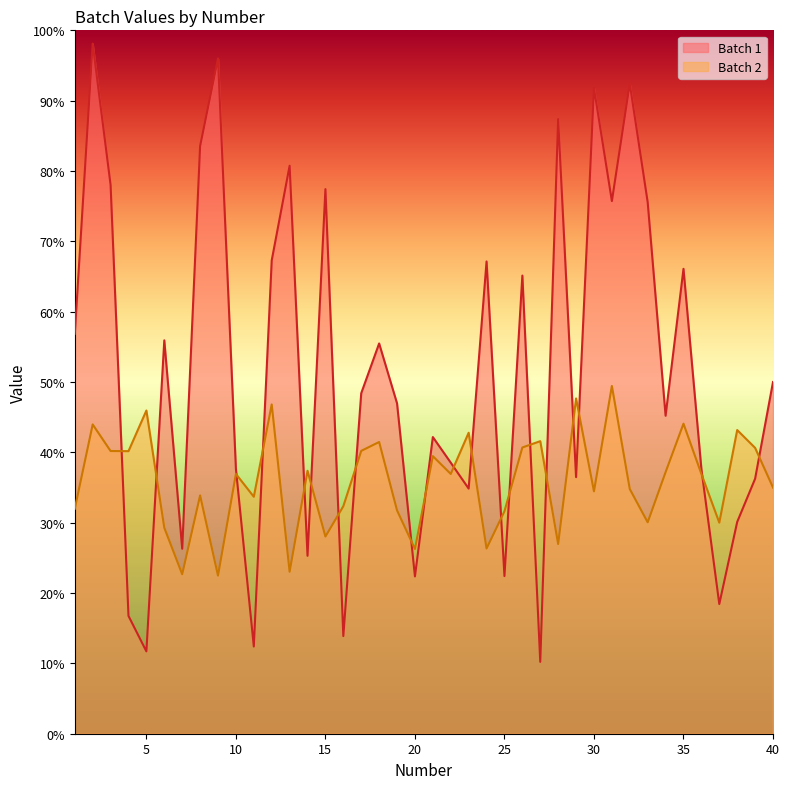

At which category does the chart reach its minimum across all series?

27